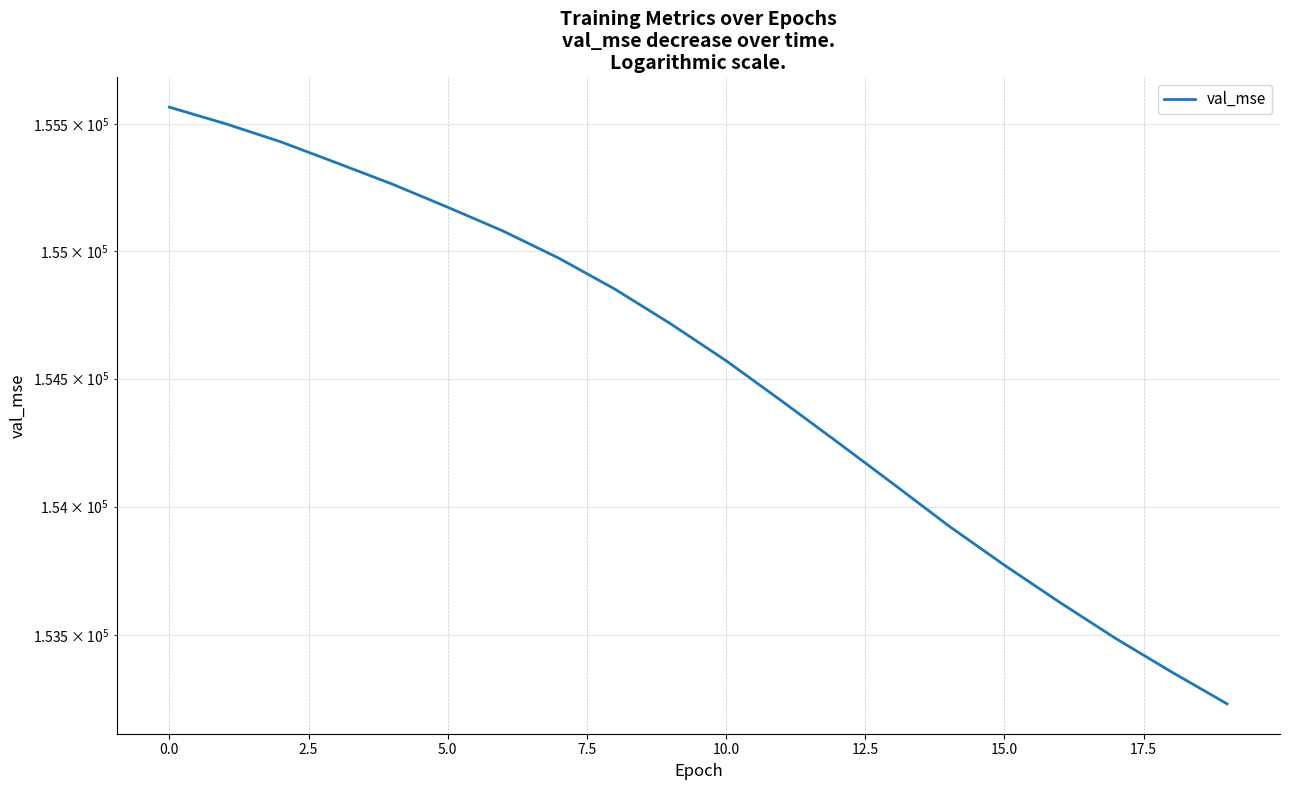

Does the chart have visible grid lines?

Yes